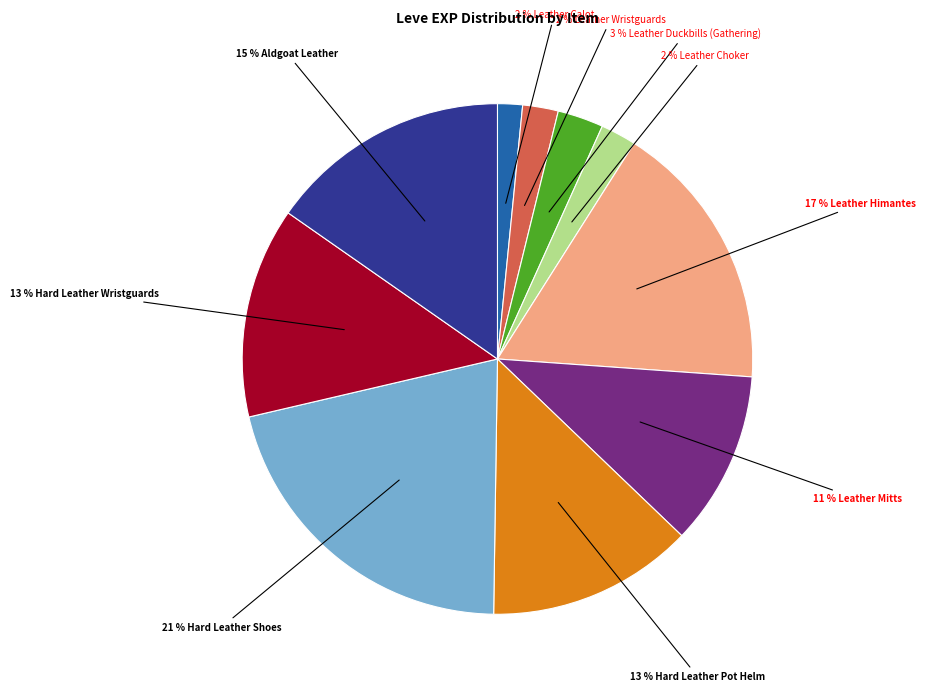

Is there a majority slice in this chart?

No